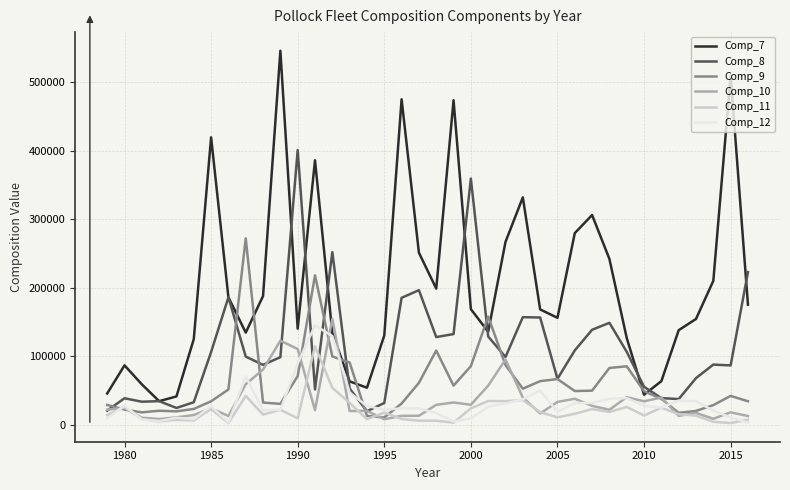

What is the highest value of the Comp_7 series?

545947.0